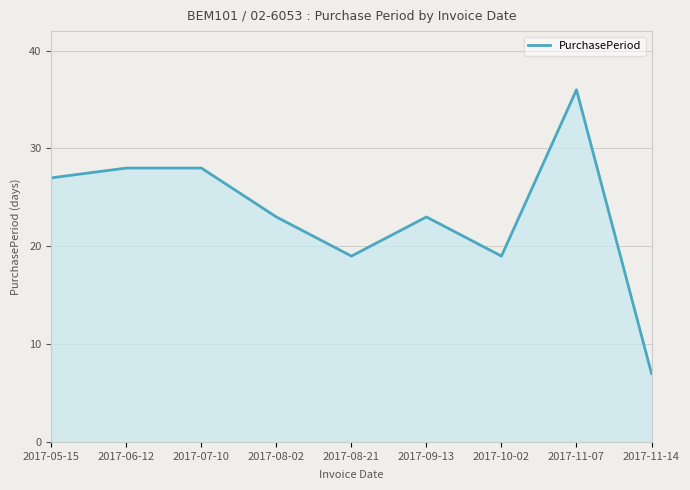

The value at 2017-08-21 is 19. True or false?

True